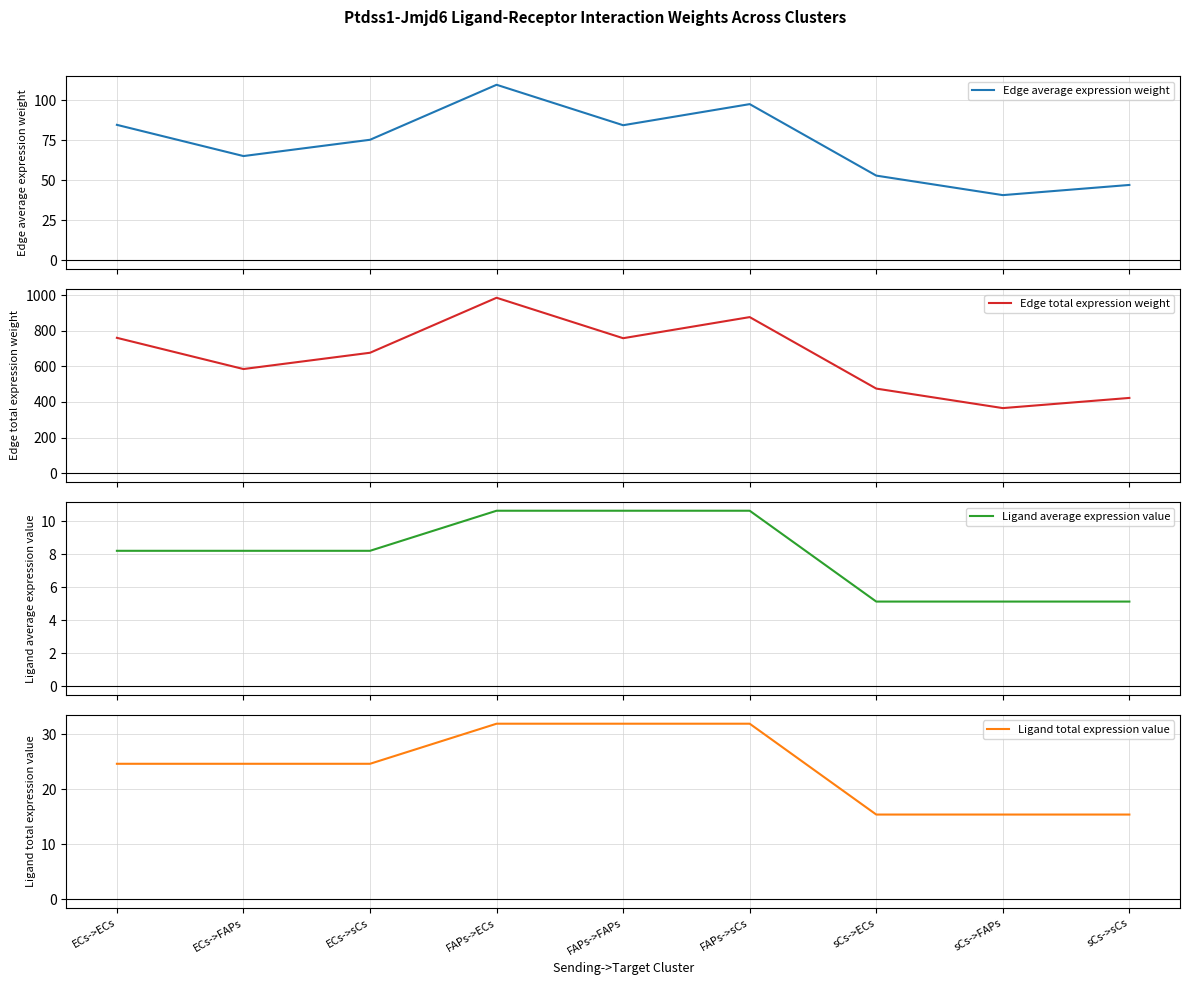

What is the label of the 1st point from the left?

ECs->ECs